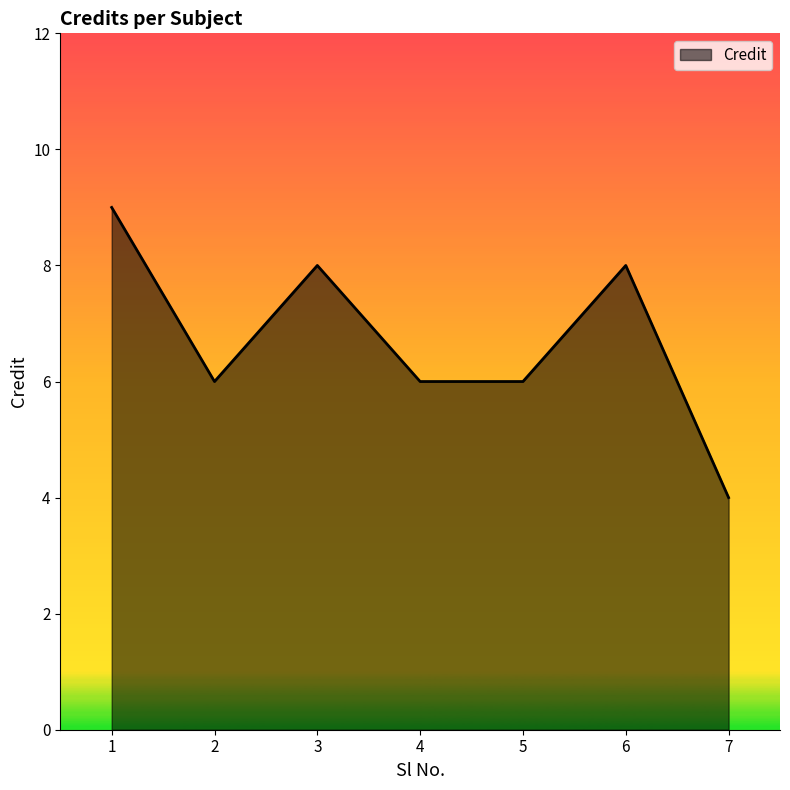

What value does the data have at 2?

6